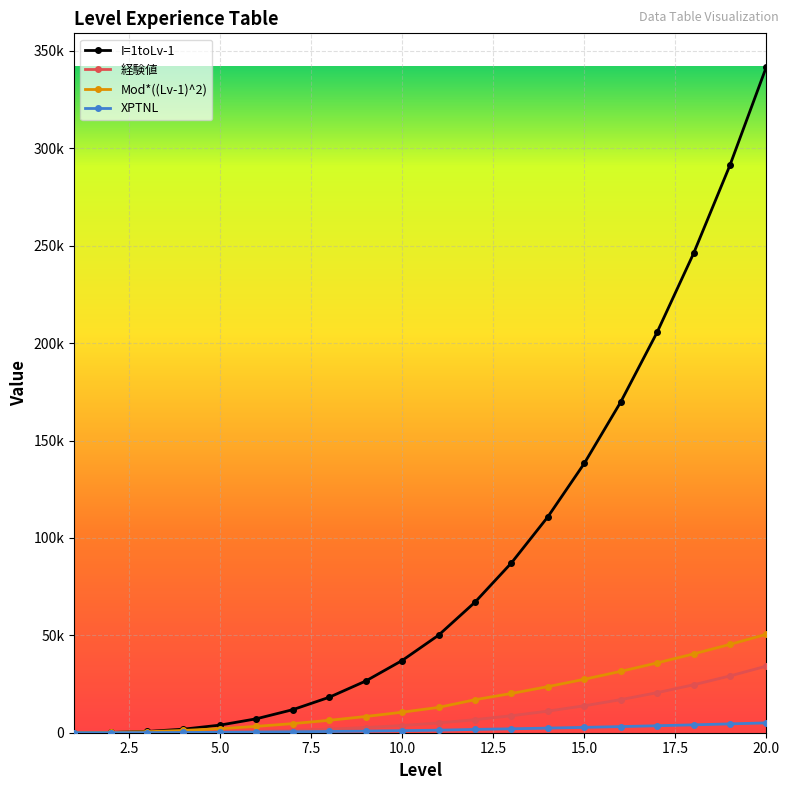

Reading left to right, extract all data points from this chart.

I=1toLv-1: 0	130	650	1820	3900	7150	11830	18200	26520	37050	50050	66990	87150	110810	138250	169750	205590	246050	291410	341950
経験値: 0	13	65	182	390	715	1183	1820	2652	3705	5005	6699	8715	11081	13825	16975	20559	24605	29141	34195
Mod*((Lv-1)^2): 0	130	520	1170	2080	3250	4680	6370	8320	10530	13000	16940	20160	23660	27440	31500	35840	40460	45360	50540
XPTNL: 0	13	52	117	208	325	468	637	832	1053	1300	1694	2016	2366	2744	3150	3584	4046	4536	5054